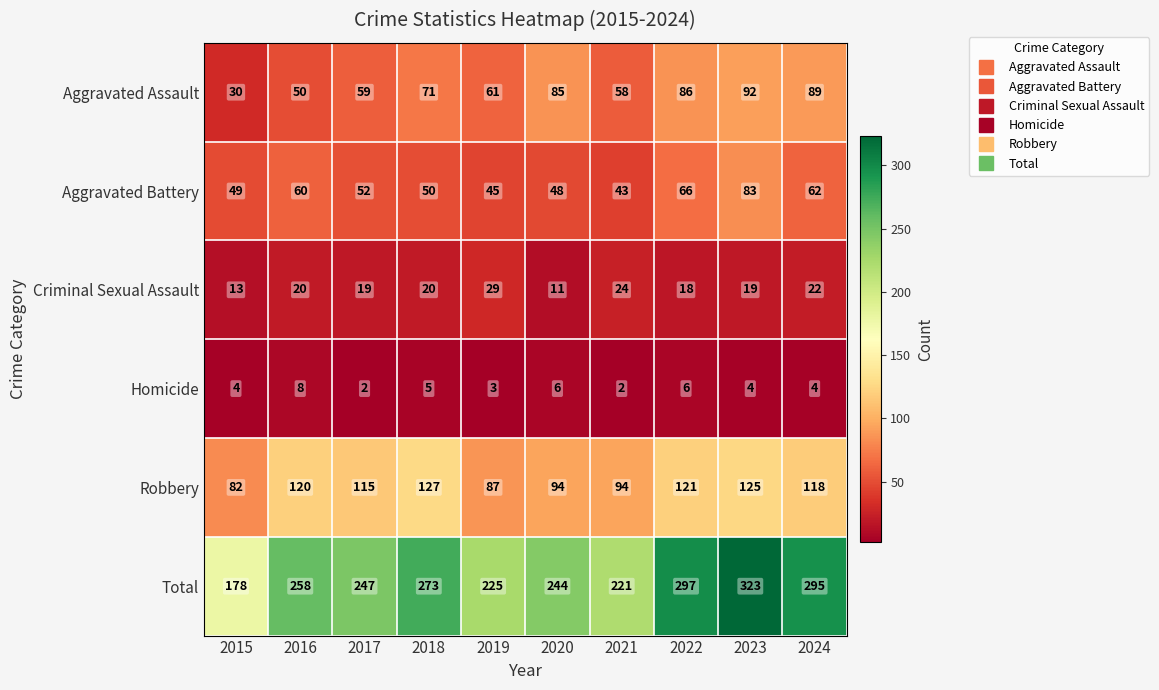

At which label does Aggravated Battery first exceed 52?

2016